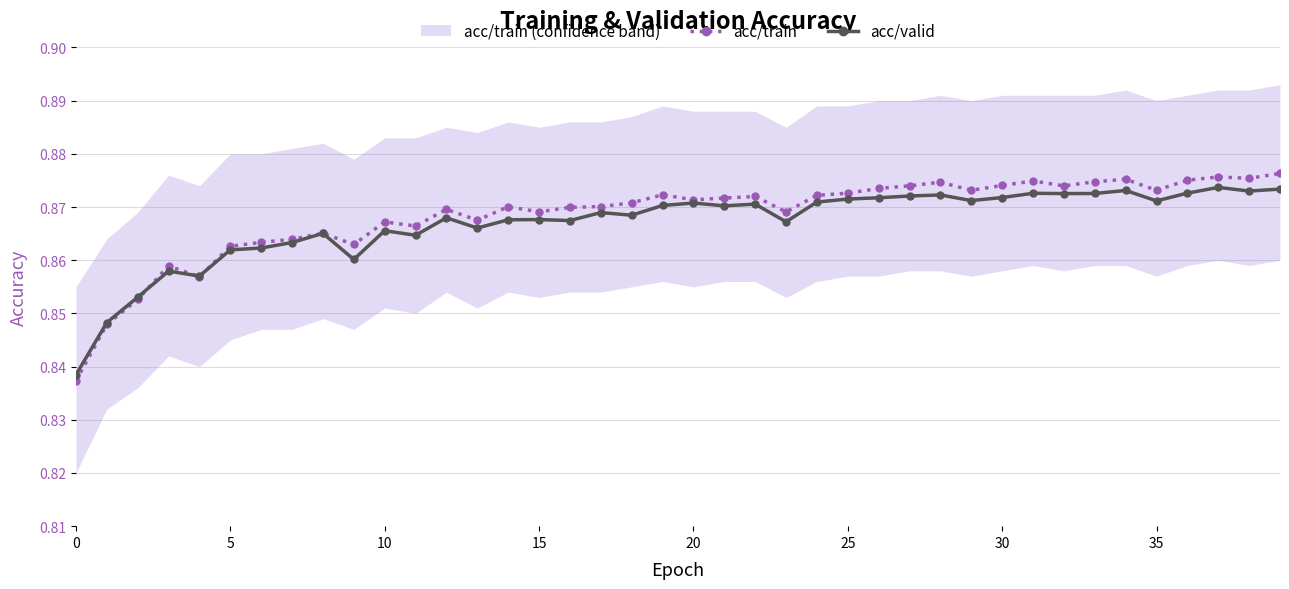

At how many categories does at least one series exceed 0?

40